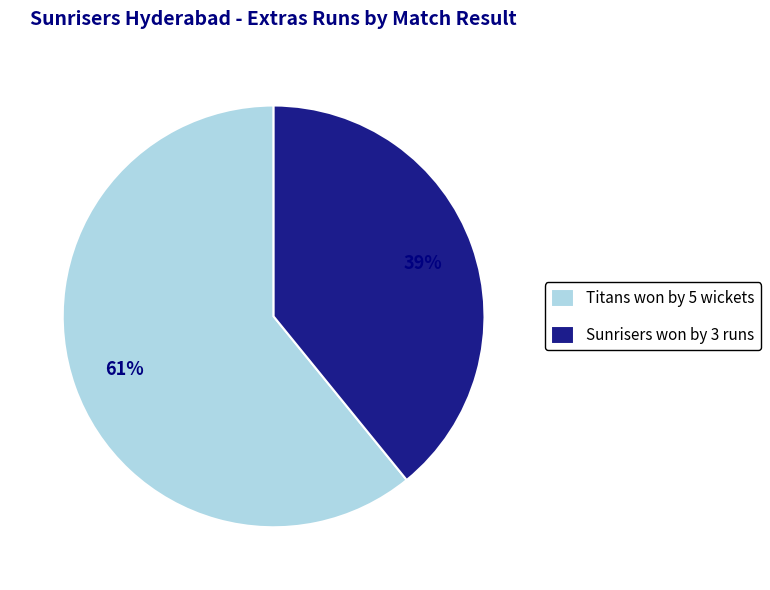

Which has a higher value, Titans won by 5 wickets or Sunrisers won by 3 runs?

Titans won by 5 wickets